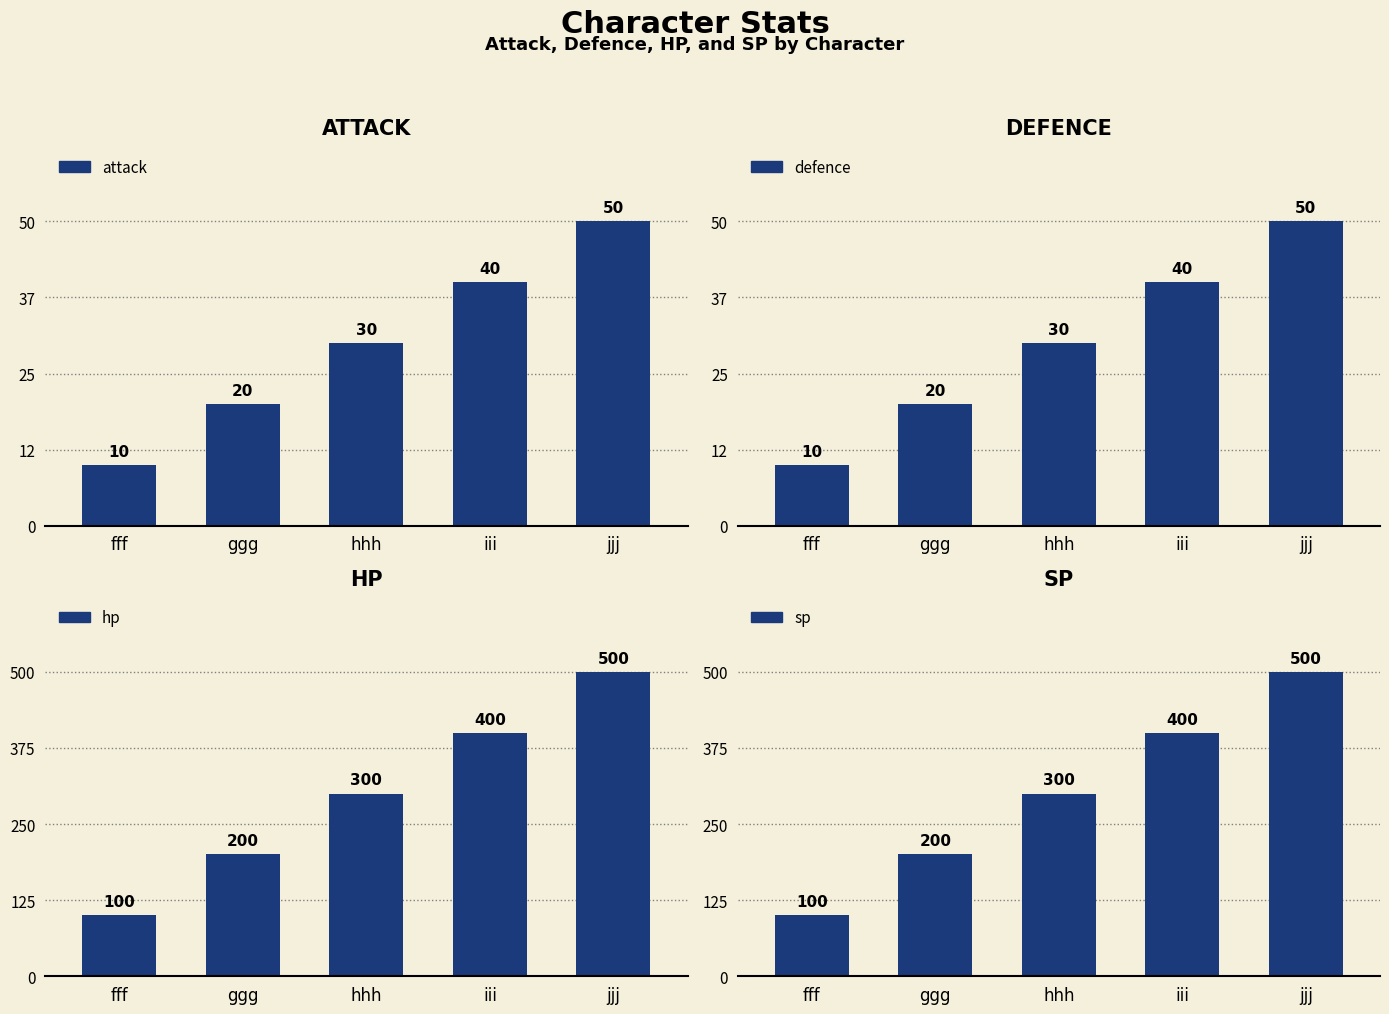

List the series in order of their peak value, highest first.

hp, sp, attack, defence